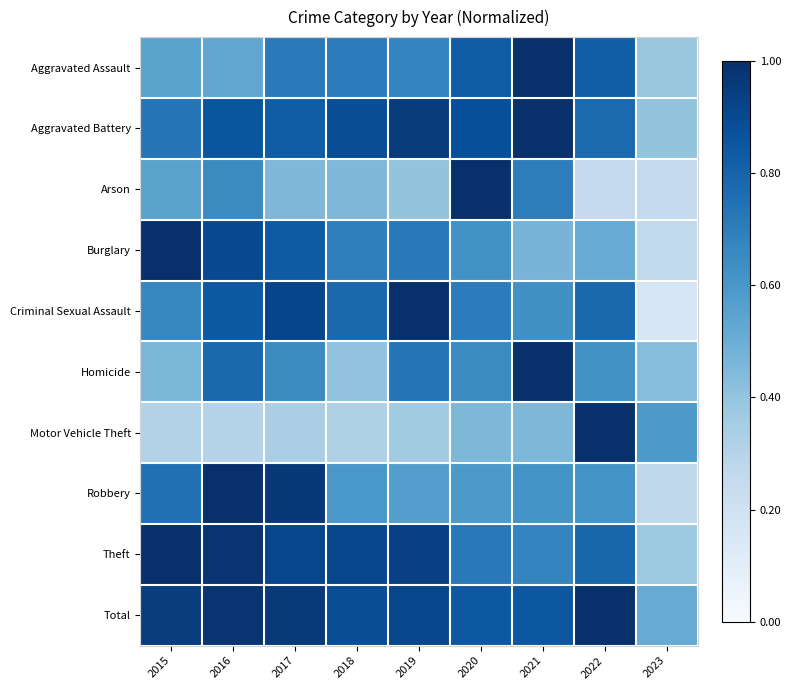

At how many categories does at least one series exceed 0?

9